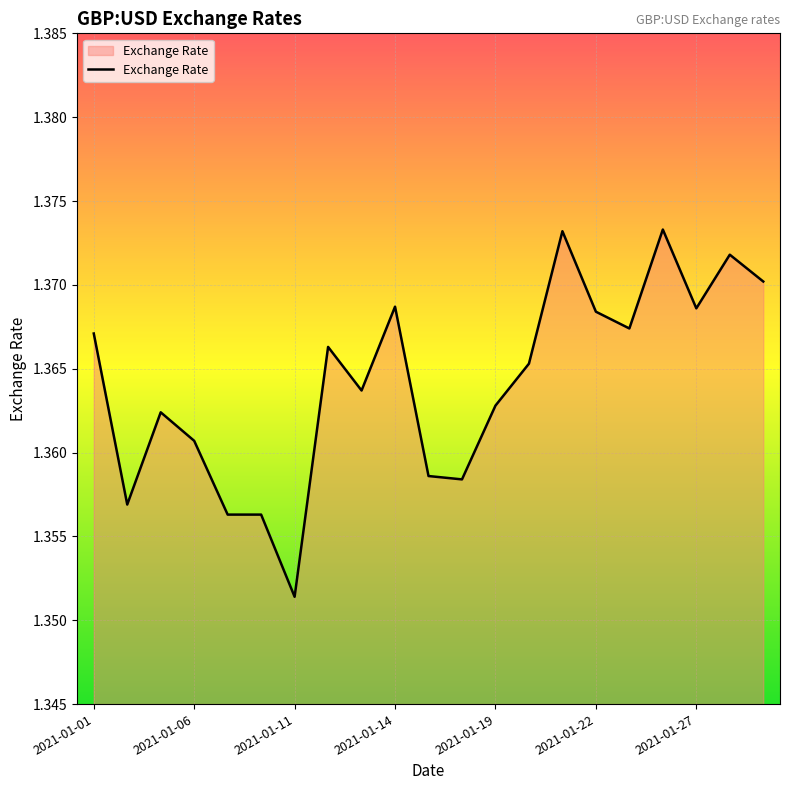

How many points are lower than both their immediate neighbors (excluding endpoints)?

6